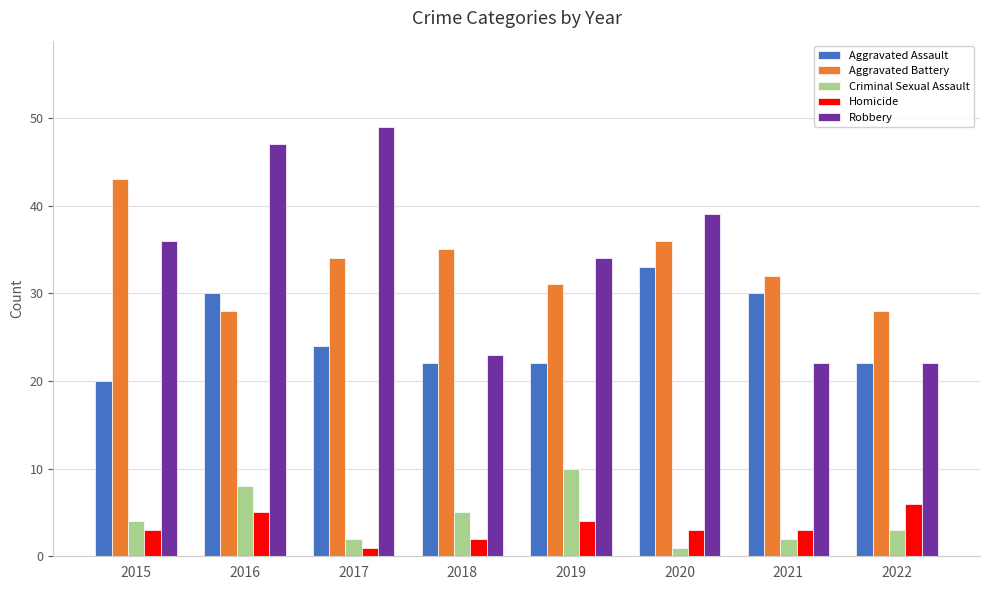

Which category has the highest value in the Criminal Sexual Assault series?

2019